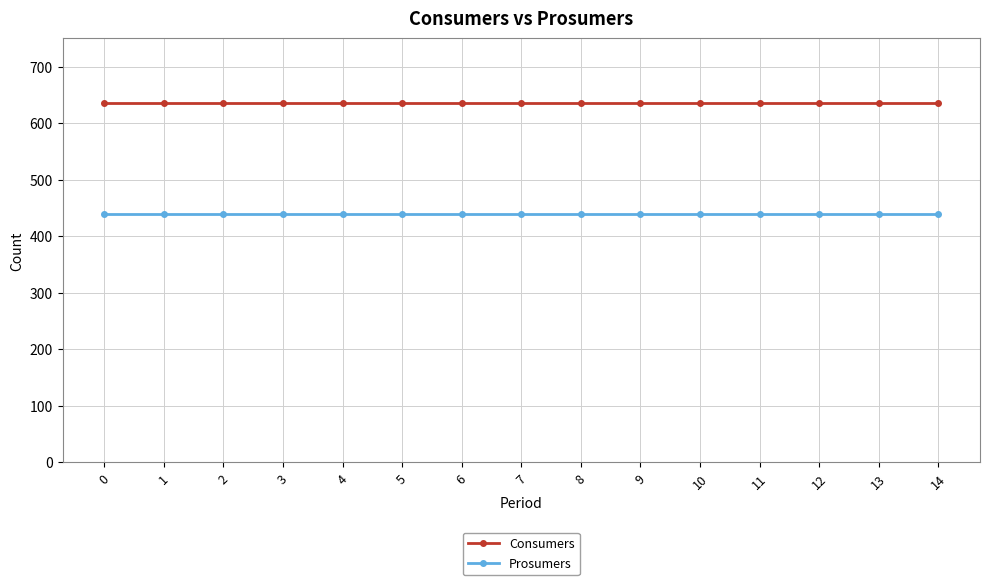

Is the value of Prosumers at 9 greater than the value of Consumers at 12?

No